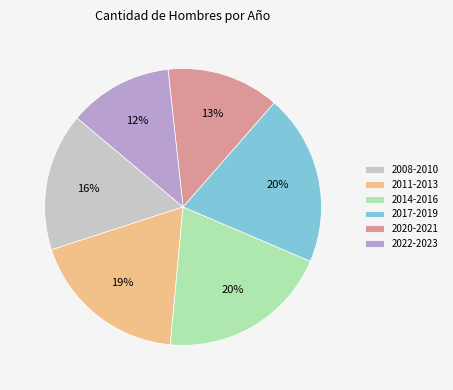

To the nearest percent, what percentage of the pie is 2020-2021?

13%